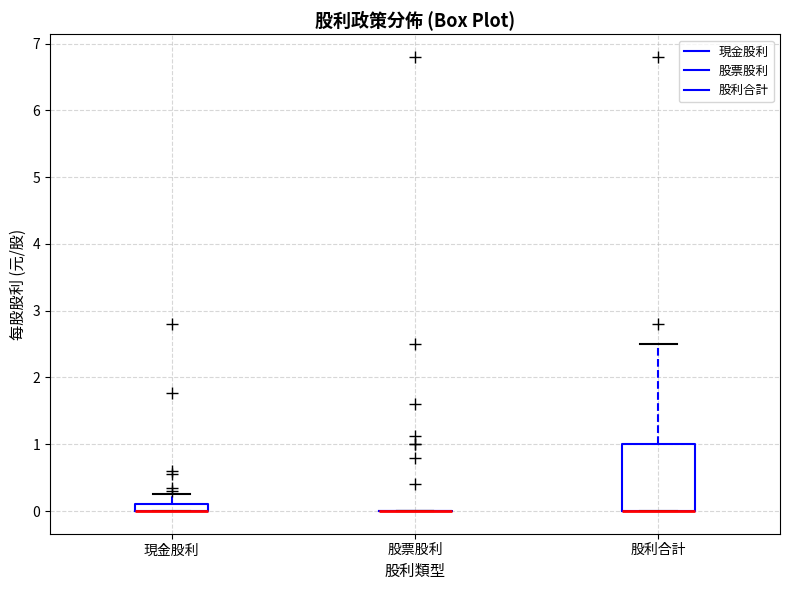

Where is the upper edge of the box for 股利合計 on the y-axis? The values are not printed on the chart, so give them approximately, as read against the axis.

1.0